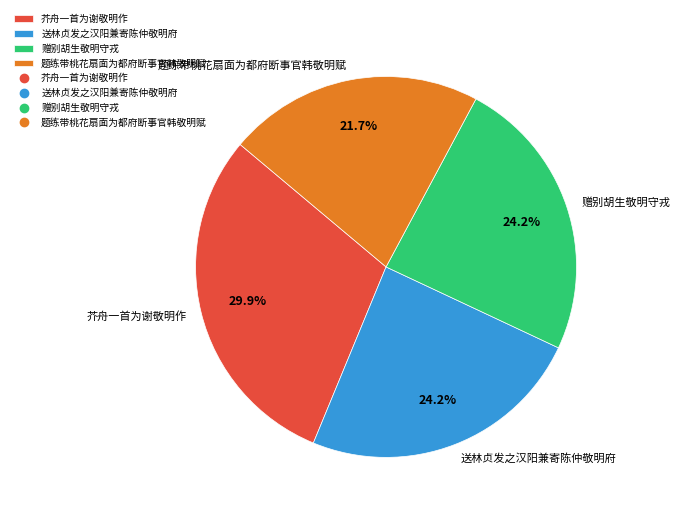

The 芥舟一首为谢敬明作 slice represents 15% of the pie. True or false?

False